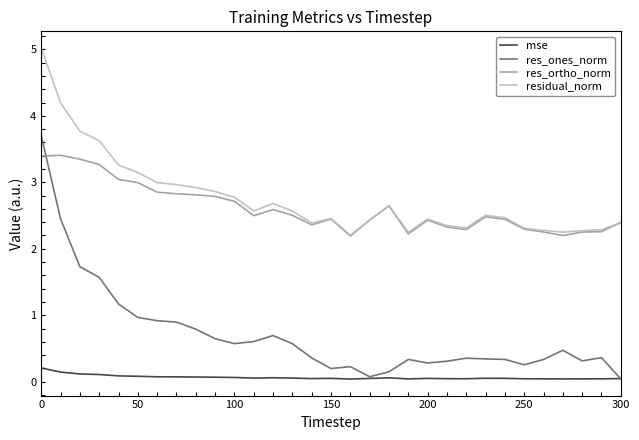

Rank the series by their maximum value, from highest to lowest.

residual_norm, res_ones_norm, res_ortho_norm, mse